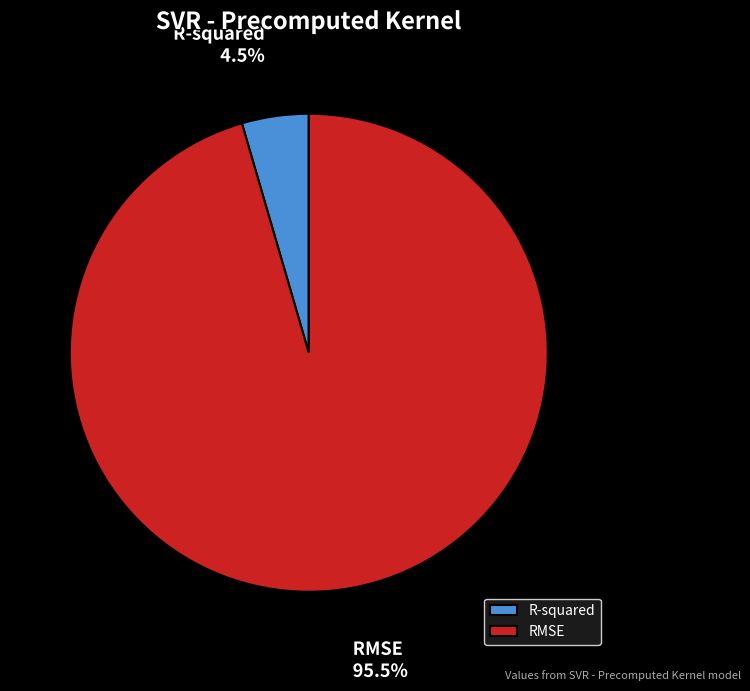

Is the sum of RMSE and R-squared greater than half?

Yes